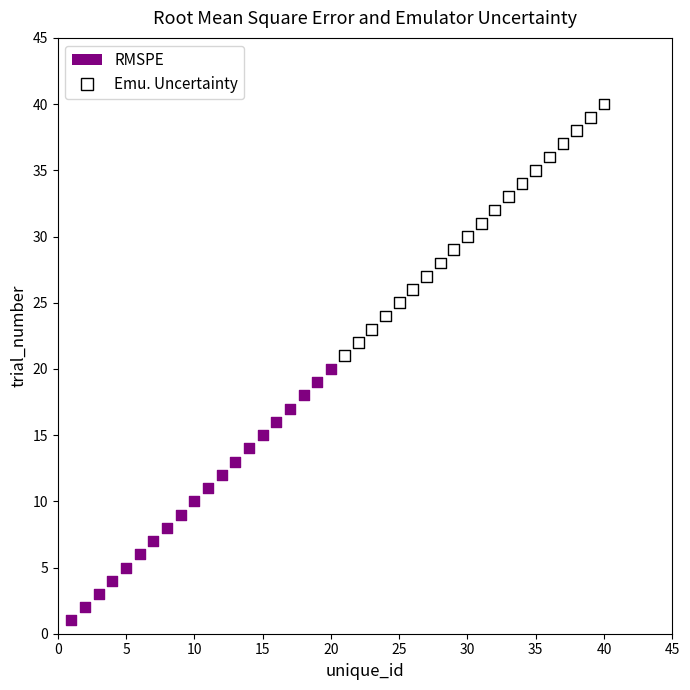

Which series reaches the minimum Y coordinate?

RMSPE